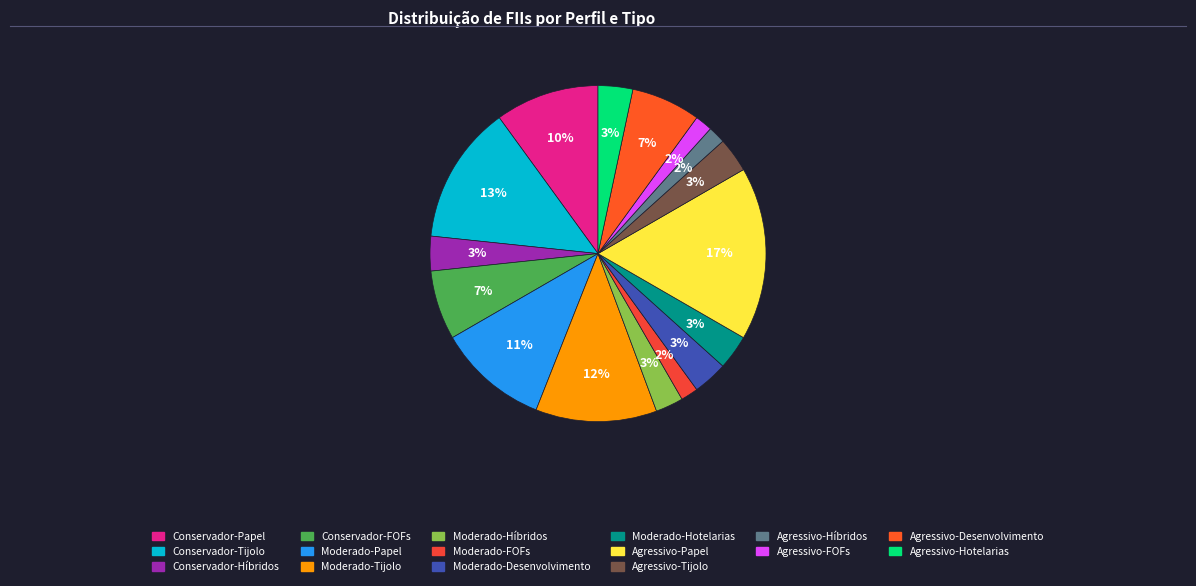

To the nearest percent, what portion does Moderado-Tijolo represent?

12%